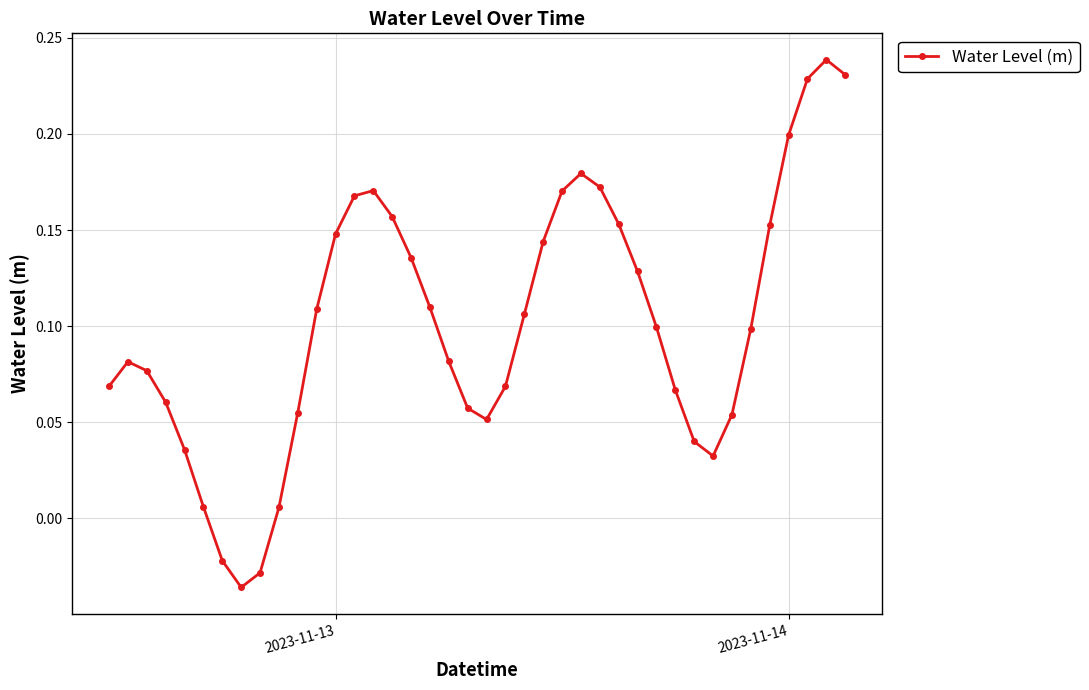

How many categories are shown in the chart?

40